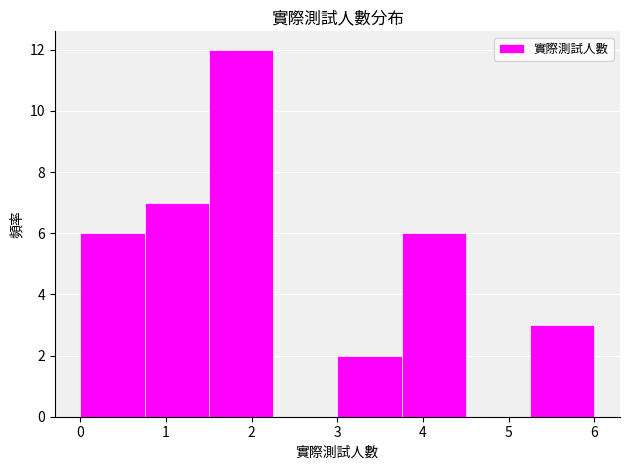

Reading left to right, list every bar in this chart as the range it spans on the x-axis followed by its height. Neither the bar edges nor the heights are printed on the chart, so give them approximately, as read against the axes.

0.00 to 0.75: 6
0.75 to 1.50: 7
1.50 to 2.25: 12
2.25 to 3.00: 0
3.00 to 3.75: 2
3.75 to 4.50: 6
4.50 to 5.25: 0
5.25 to 6.00: 3